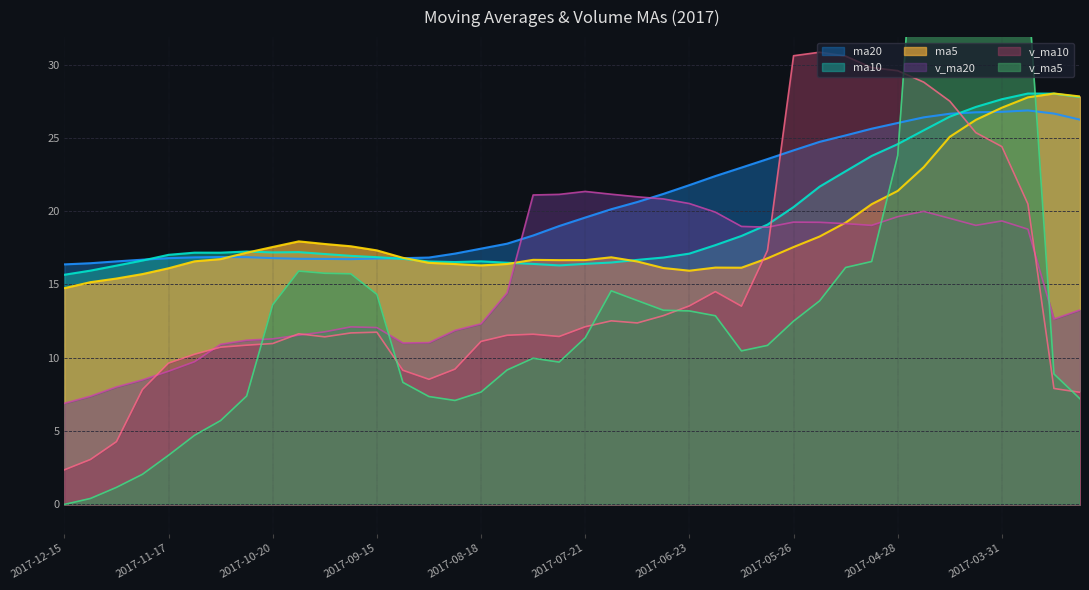

Is it true that v_ma10 equals 24.4 at 2017-06-02?

False